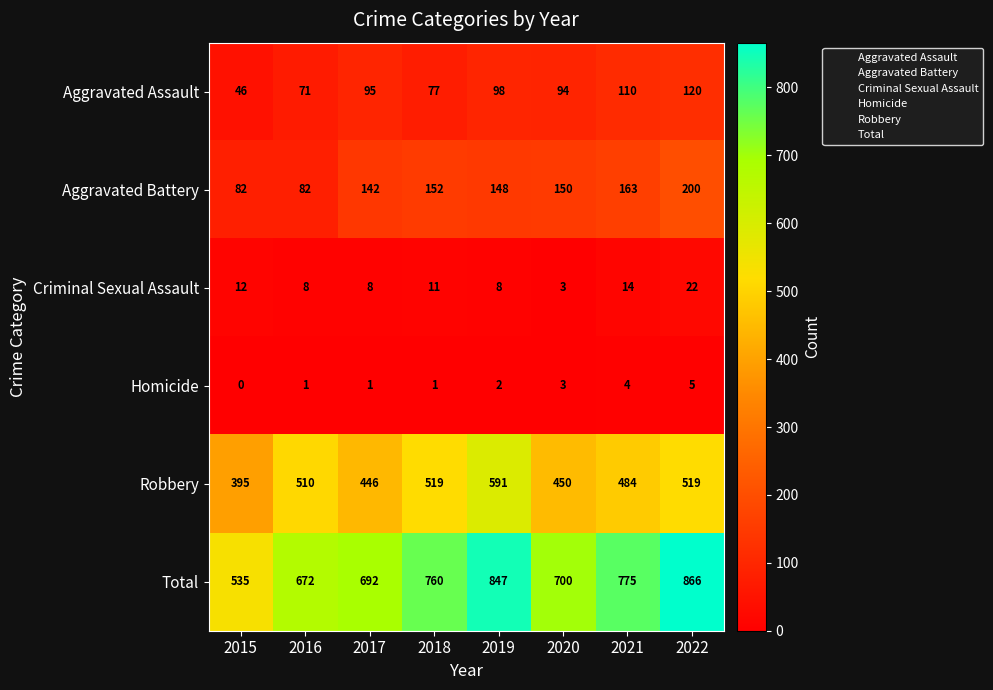

The value of Homicide at 2017 is 1. True or false?

True